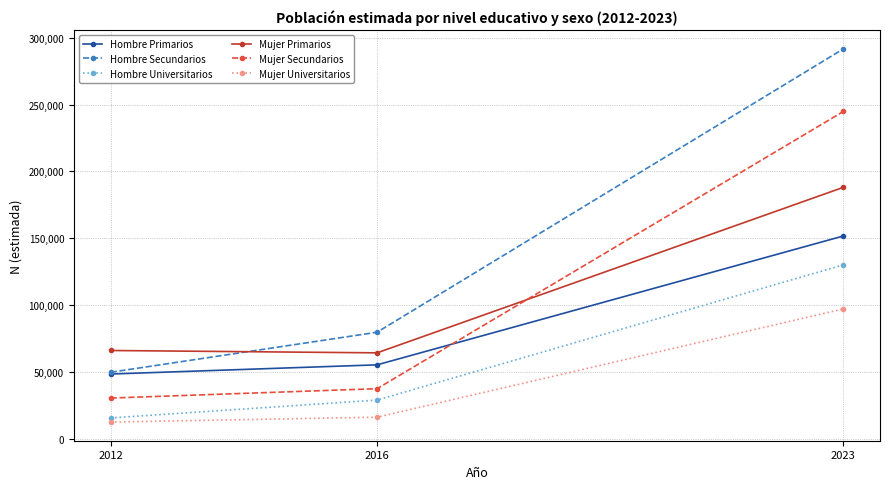

What is the sum of all Hombre Secundarios values?

421058